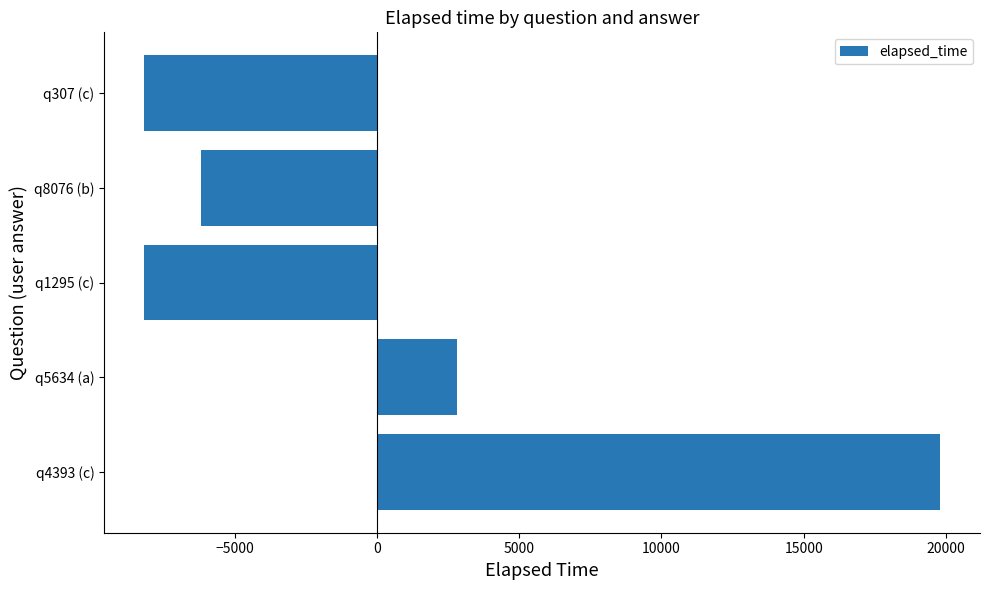

How many values are below -6200?

2